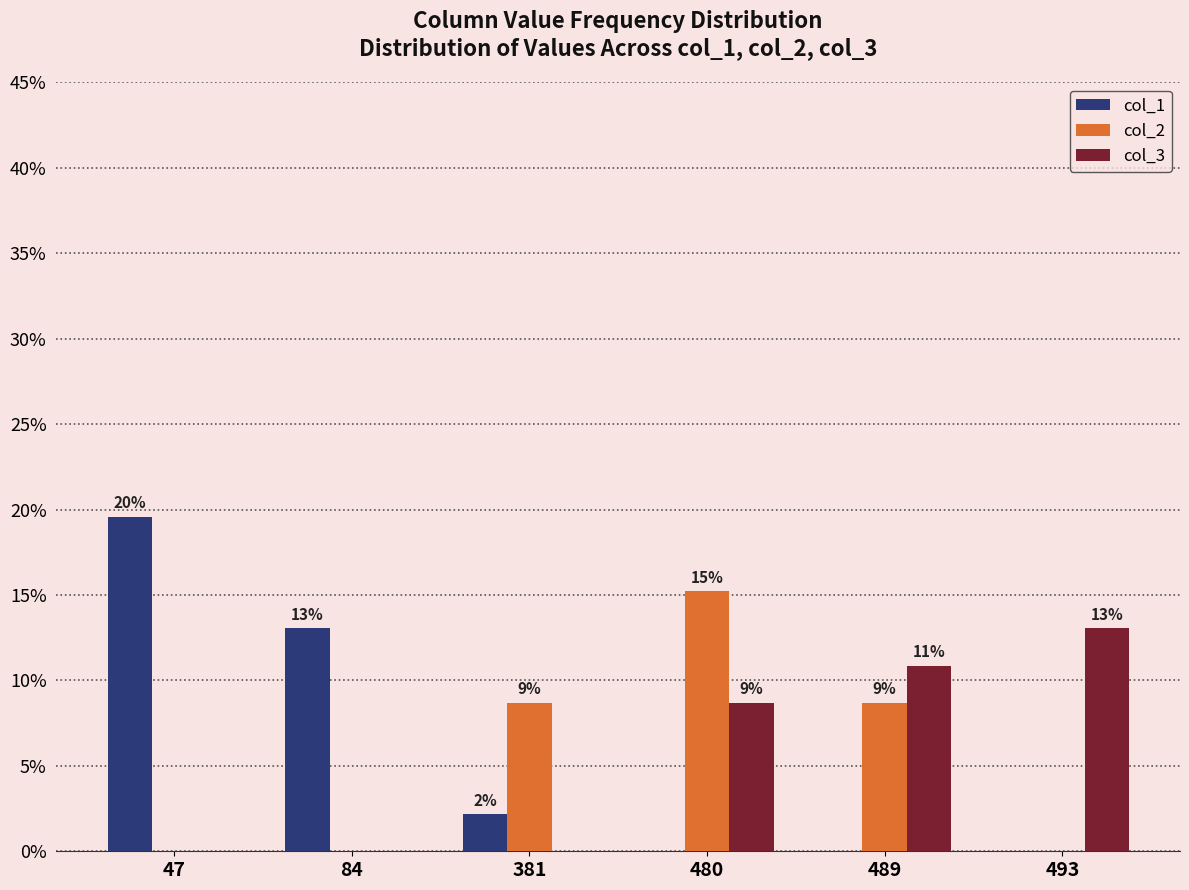

Which category has the lowest value in the col_2 series?

47